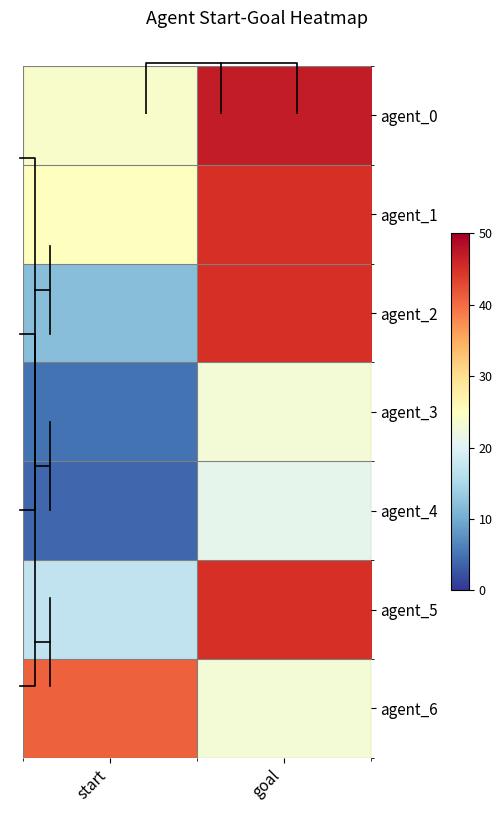

Which label corresponds to the largest value in the chart?

goal